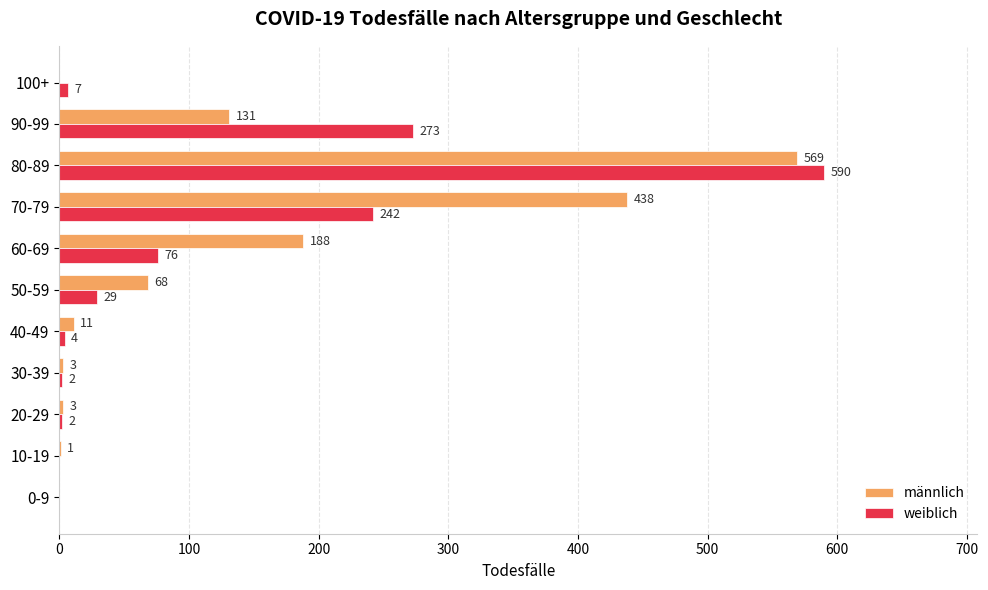

At which category is the sum across all series the highest?

80-89